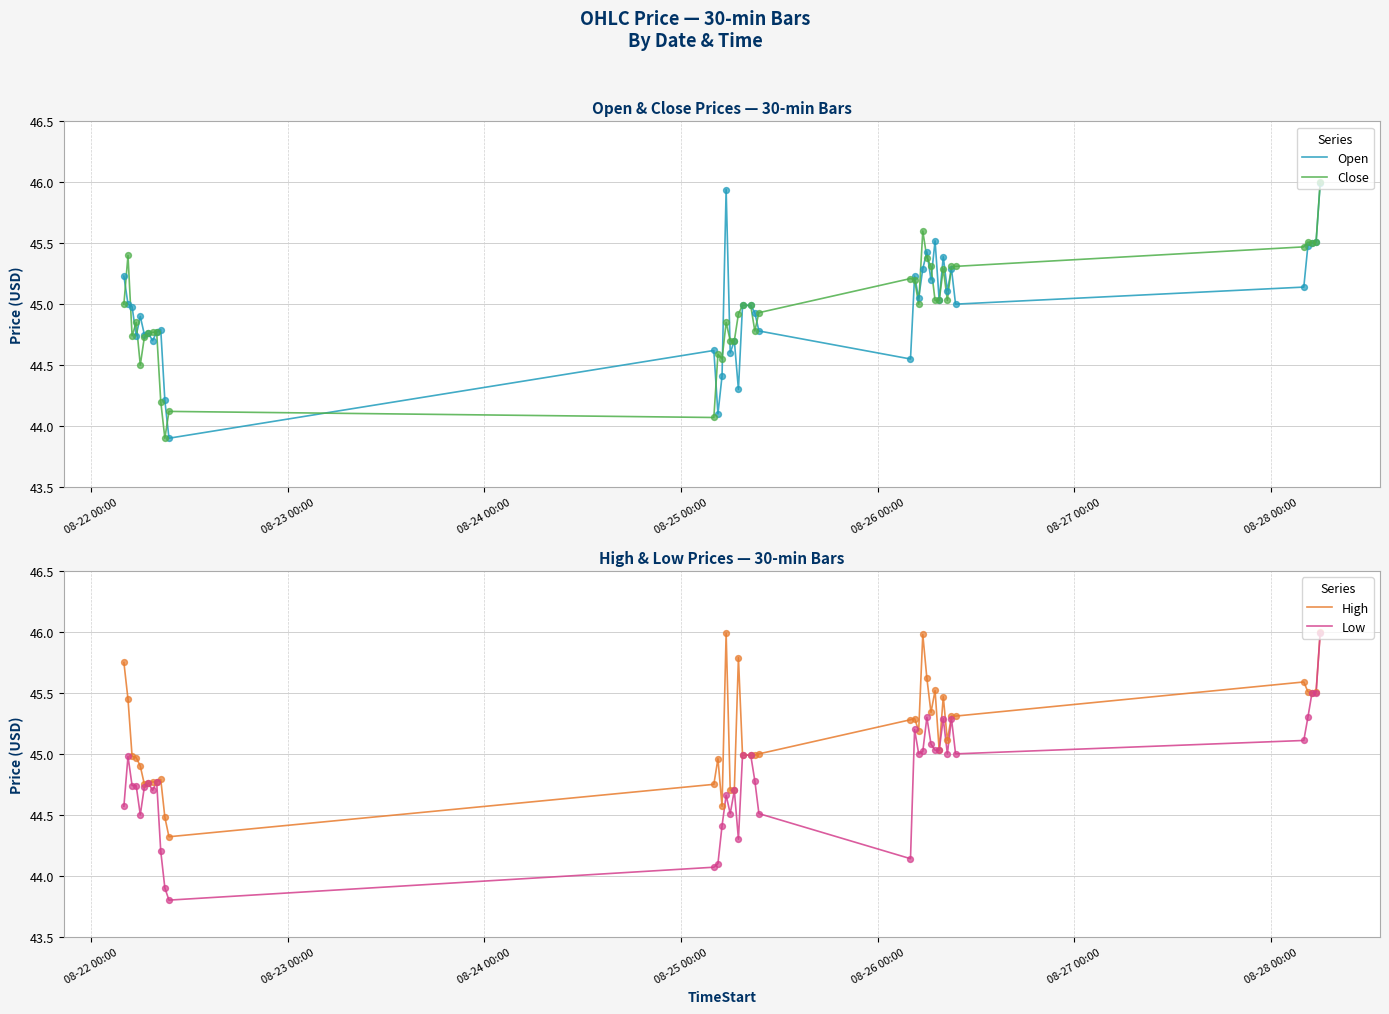

What are all the series names shown in the legend?

Open, Close, High, Low